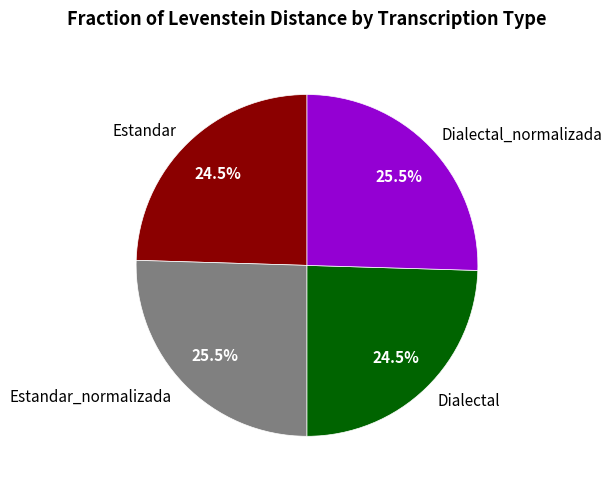

Is the sum of Estandar_normalizada and Dialectal_normalizada greater than half?

Yes